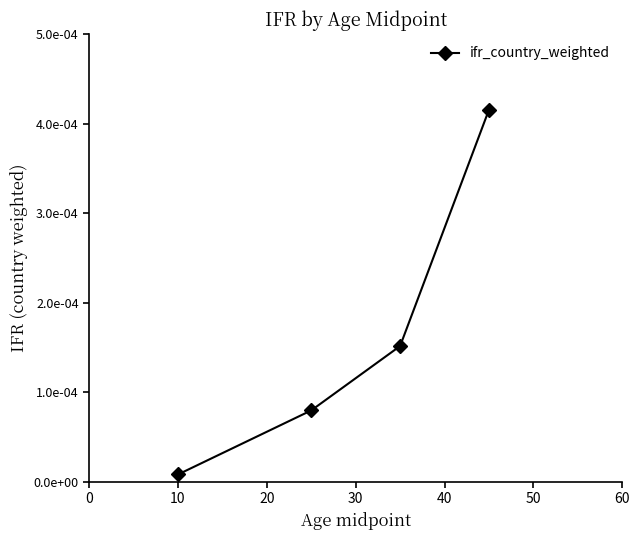

Does the chart have visible grid lines?

No